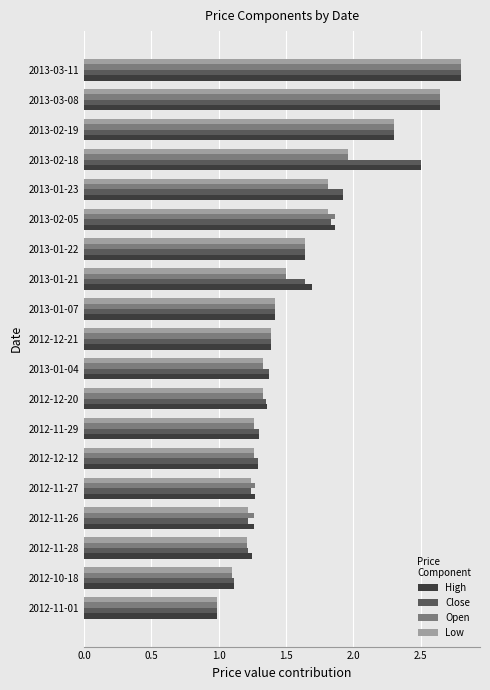

How many data points does each series have?

19